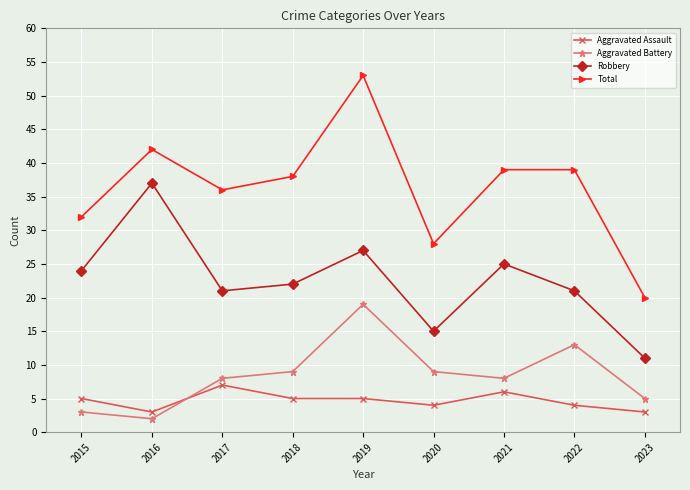

What are all the series names shown in the legend?

Aggravated Assault, Aggravated Battery, Robbery, Total